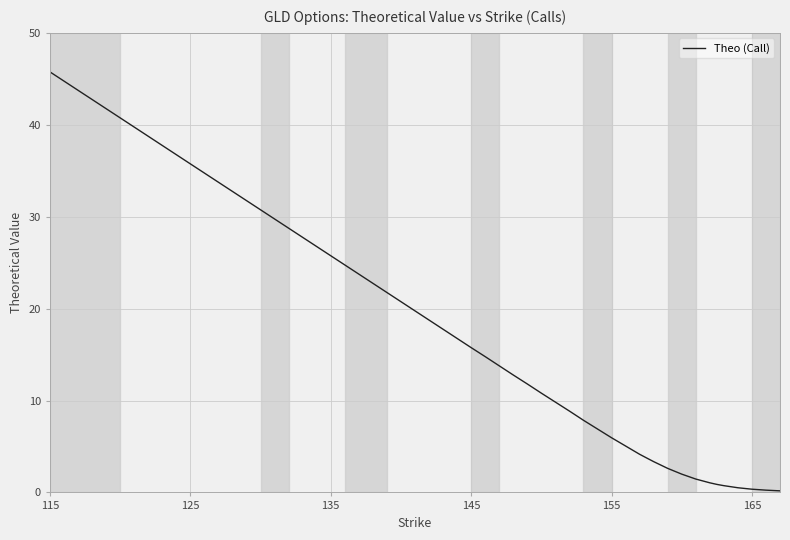

What is the difference between the maximum and minimum values?

45.6